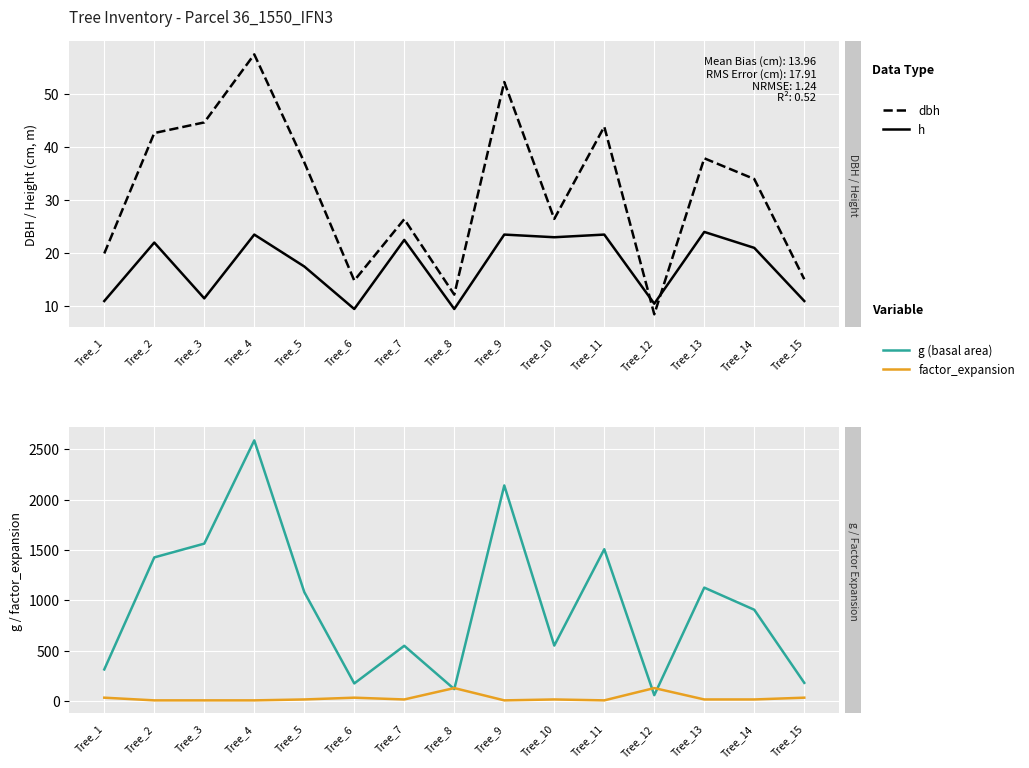

Which series changed the most between Tree_7 and Tree_13?

g (basal area, cm²)